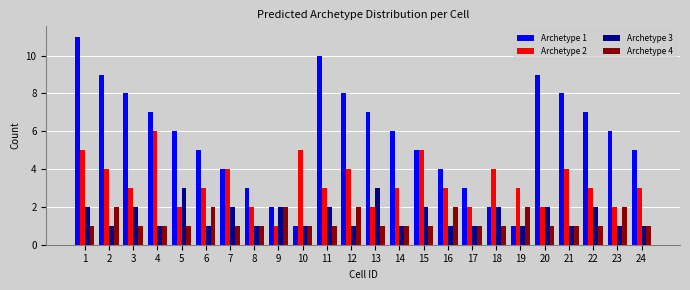

The value of Archetype 3 at 17 is 1. True or false?

True